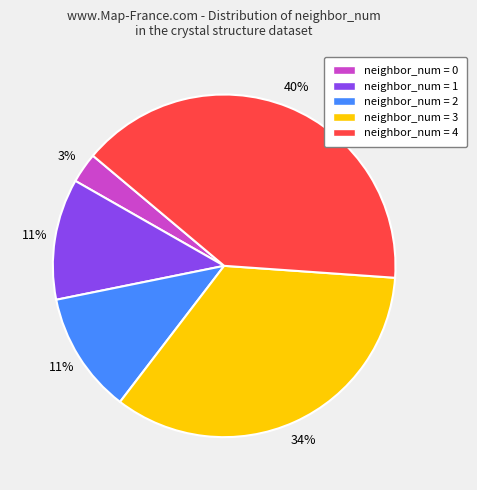

The neighbor_num = 2 slice represents 1% of the pie. True or false?

False